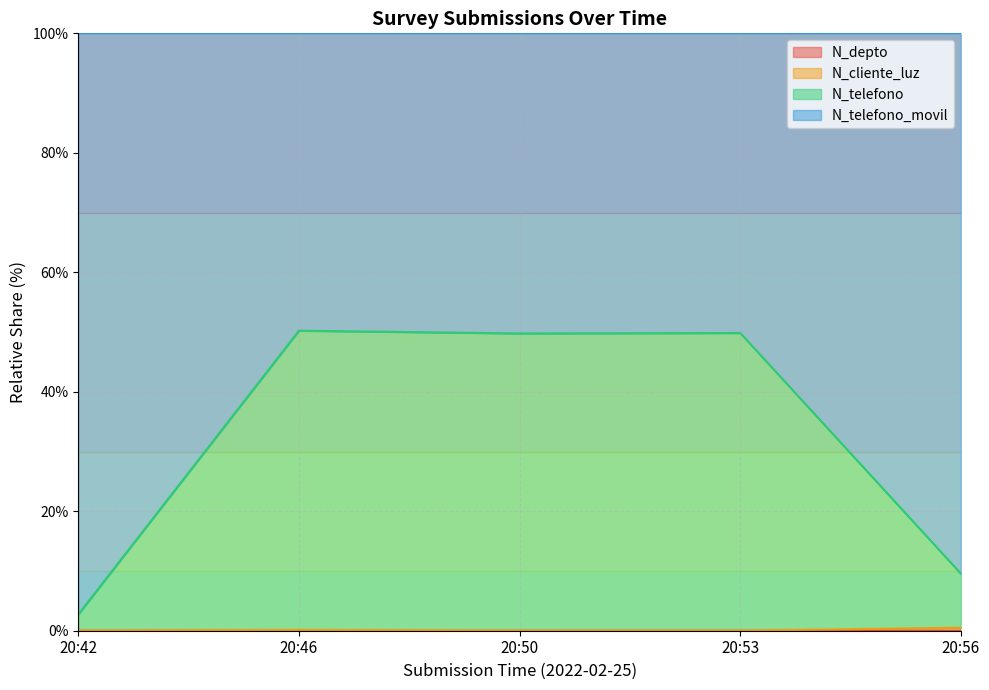

True or false: N_telefono_movil and N_telefono intersect in this chart.

False